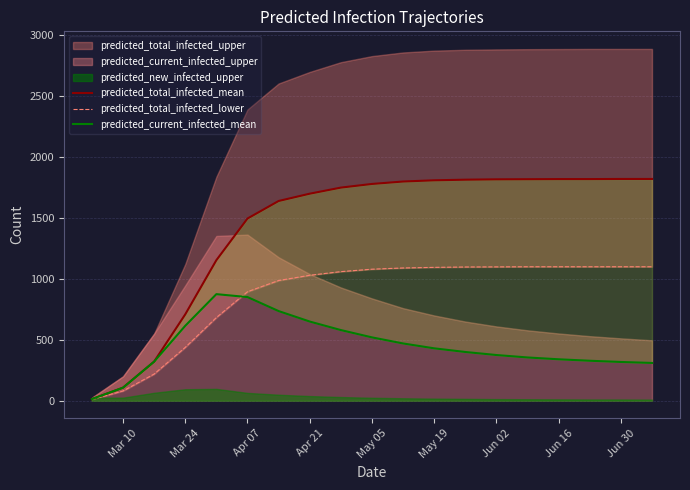

What is the difference between the second highest and minimum values in the predicted_total_infected_lower series?

1090